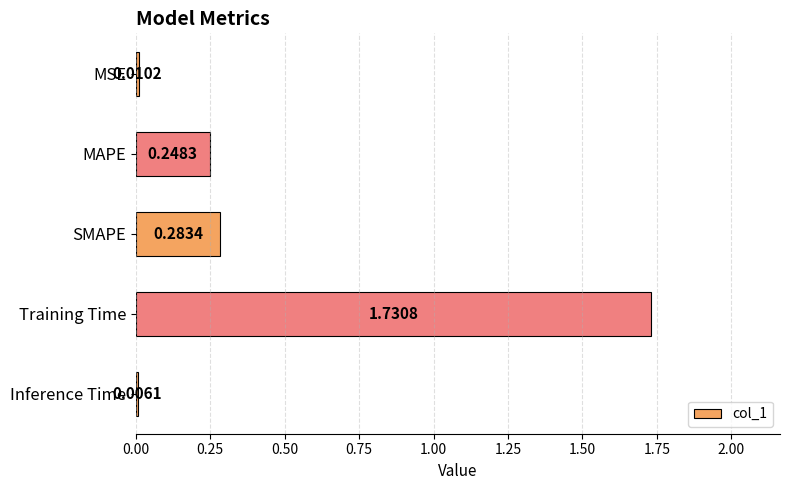

Which category has the highest value across all series?

Training Time